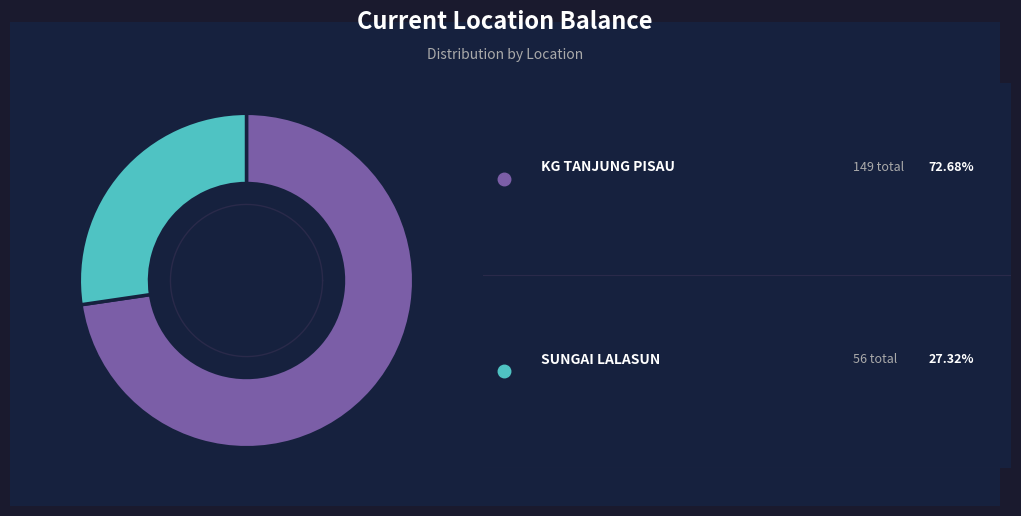

How many slices are in this pie chart?

2